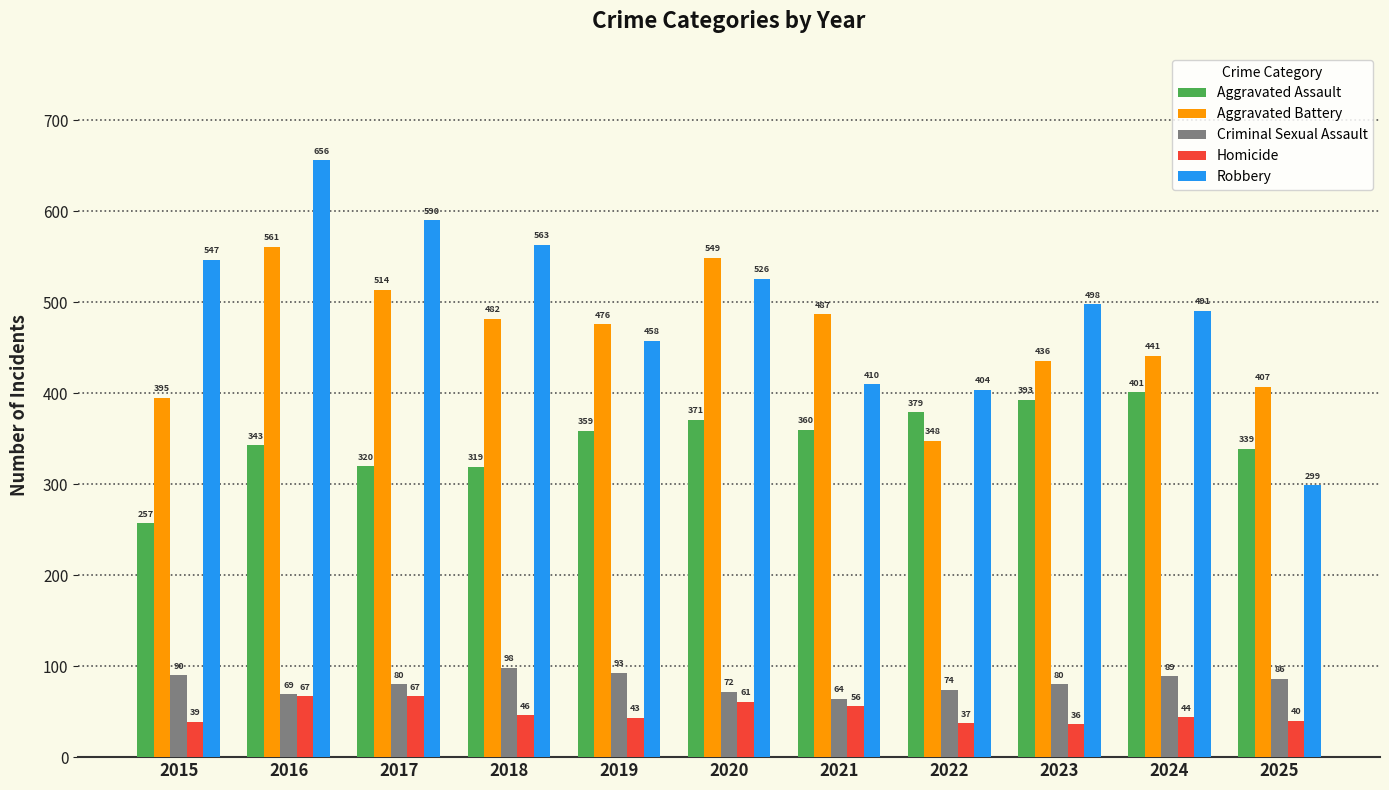

Which series changed the most between 2021 and 2022?

Aggravated Battery